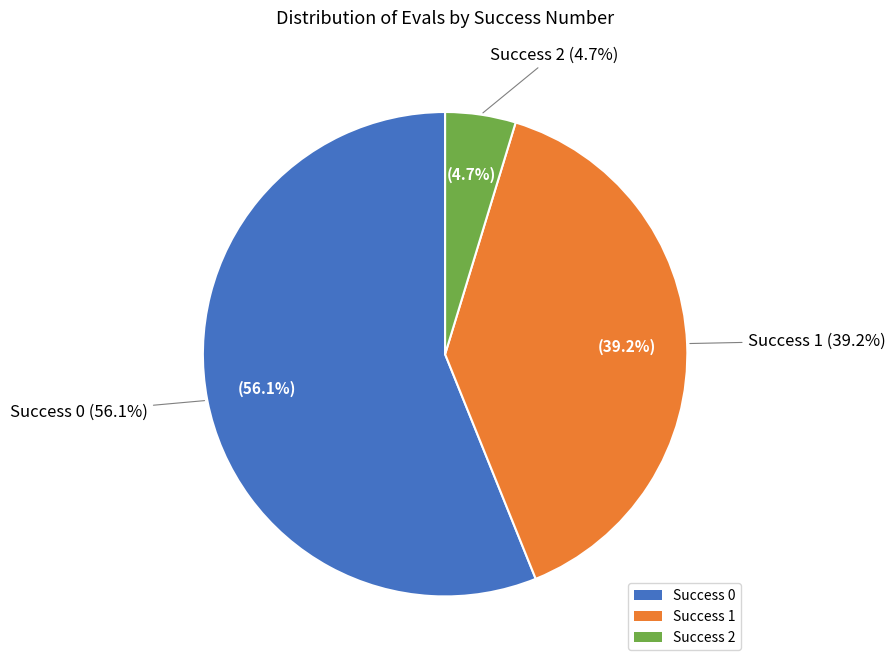

Does 14 represent more than half of the total?

No